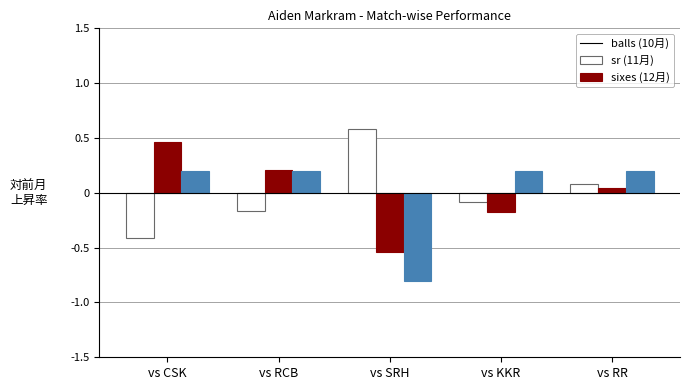

At which category is the sum across all series the highest?

vs RR